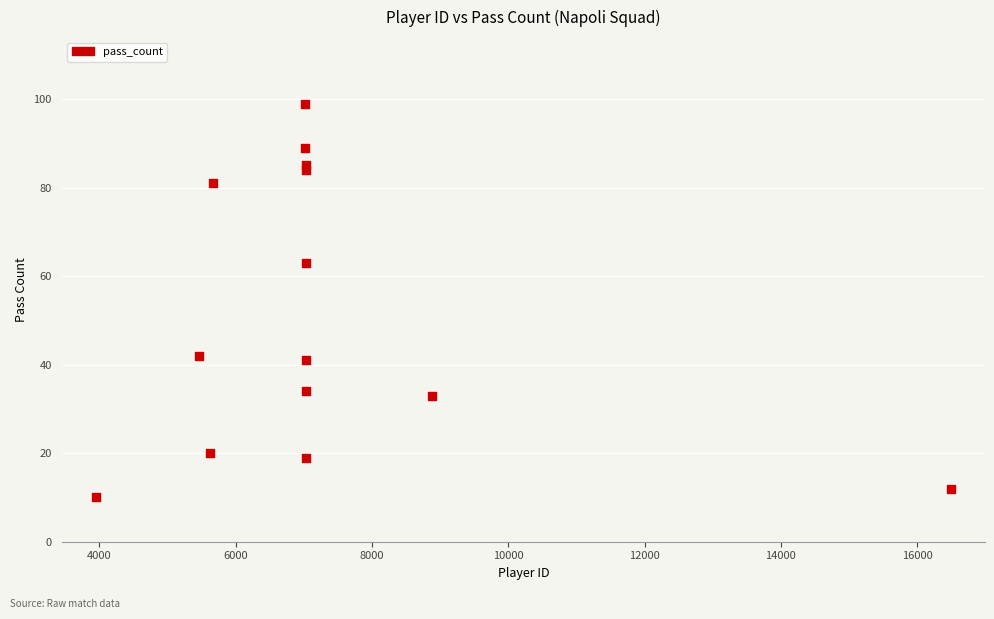

What Y value in the scatter plot is closest to 54?

63